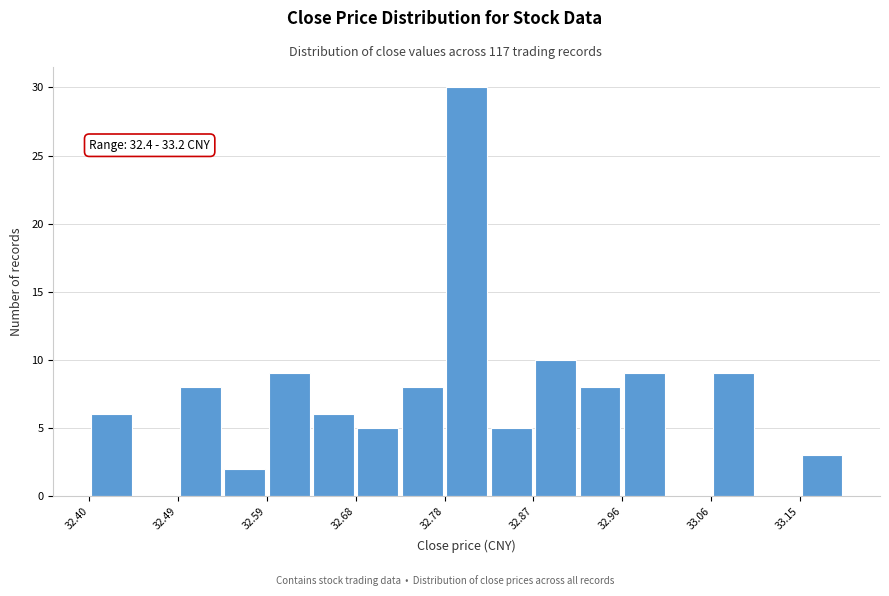

Over which range of the x-axis is the bar tallest?

32.78 to 32.82